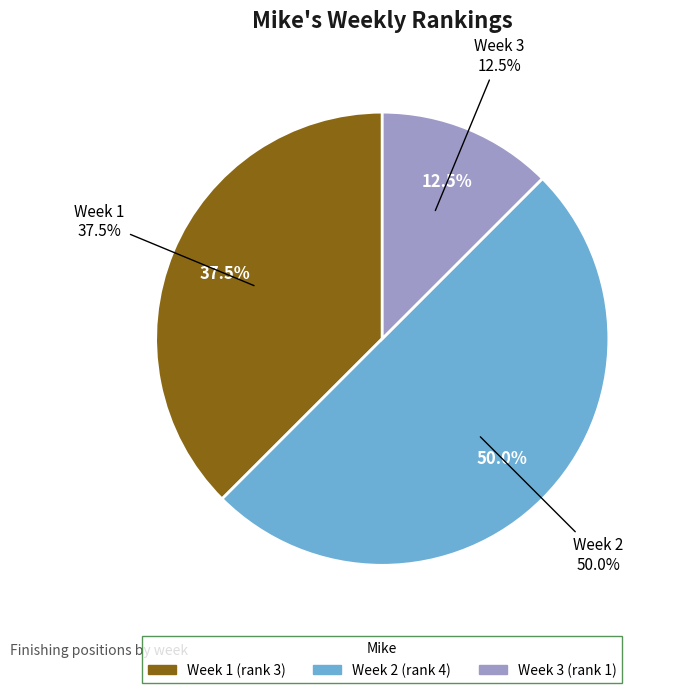

How many segments does this pie chart have?

3